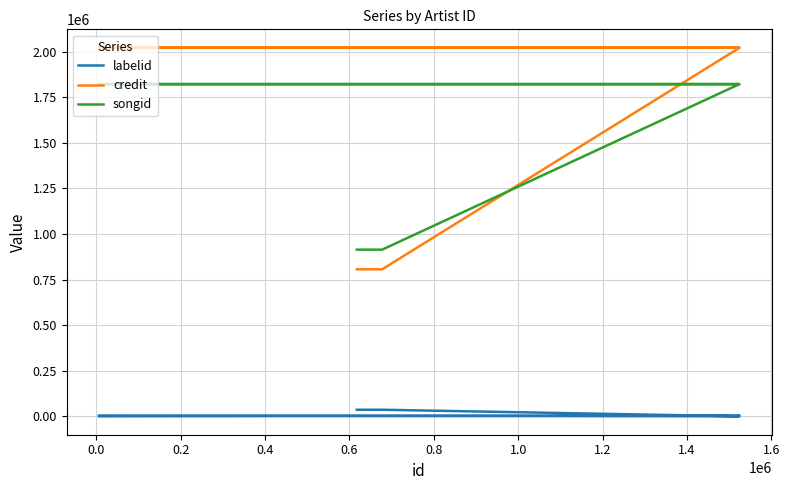

What is the difference between the second highest and minimum values in the labelid series?

35965